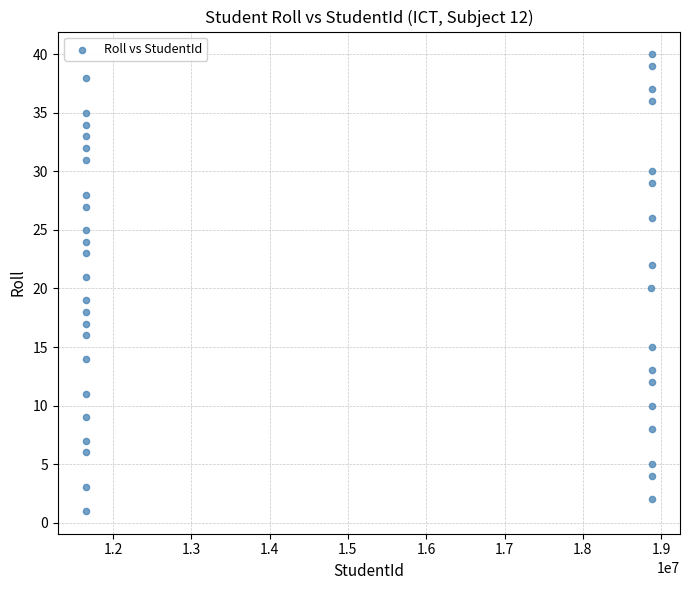

What is the range of Y values (max minus min)?

39